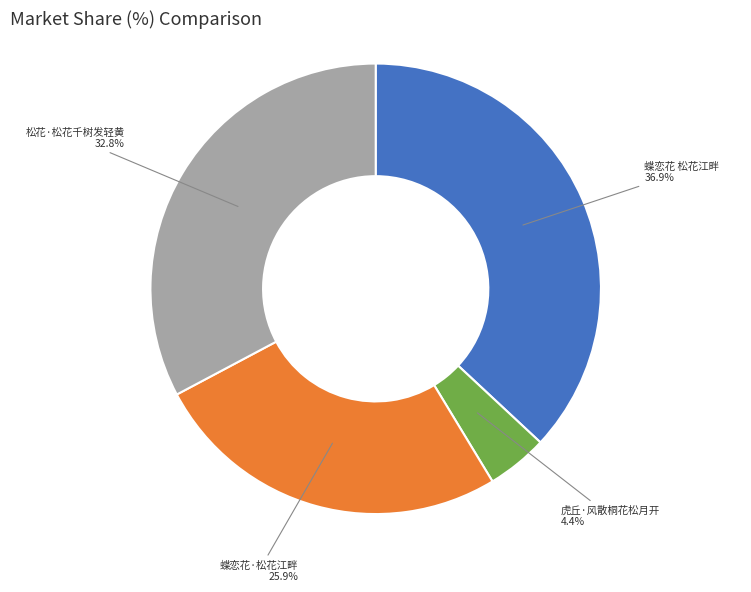

Between 虎丘·风散桐花松月开 and 蝶恋花 松花江畔, which is larger?

蝶恋花 松花江畔